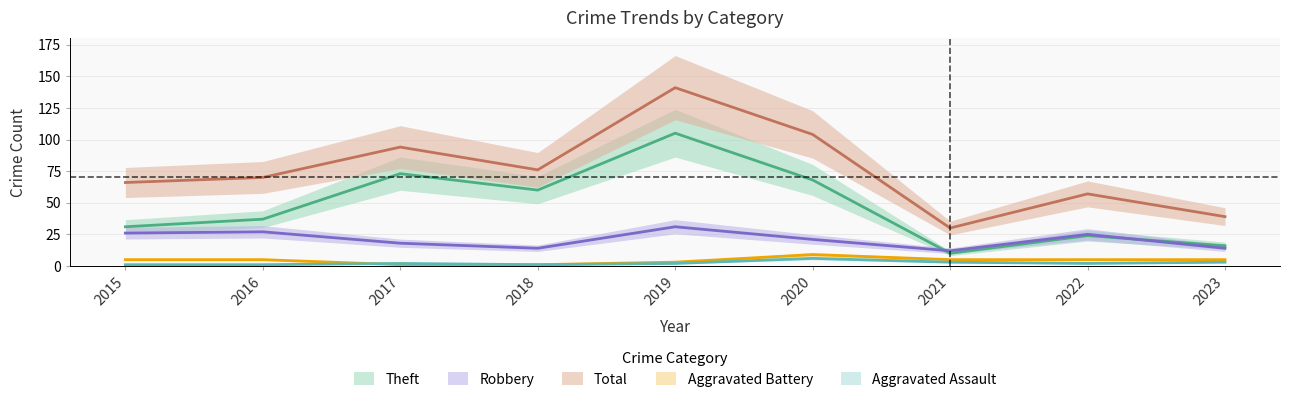

What is the spread (max minus min) of values at 2021?

27